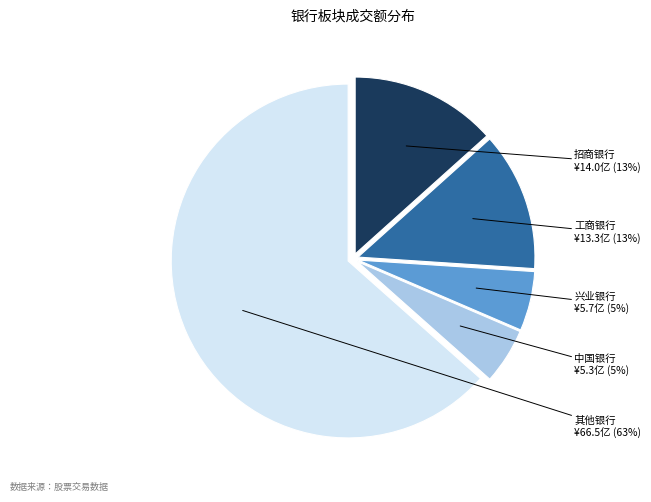

Does any single category account for the majority?

Yes